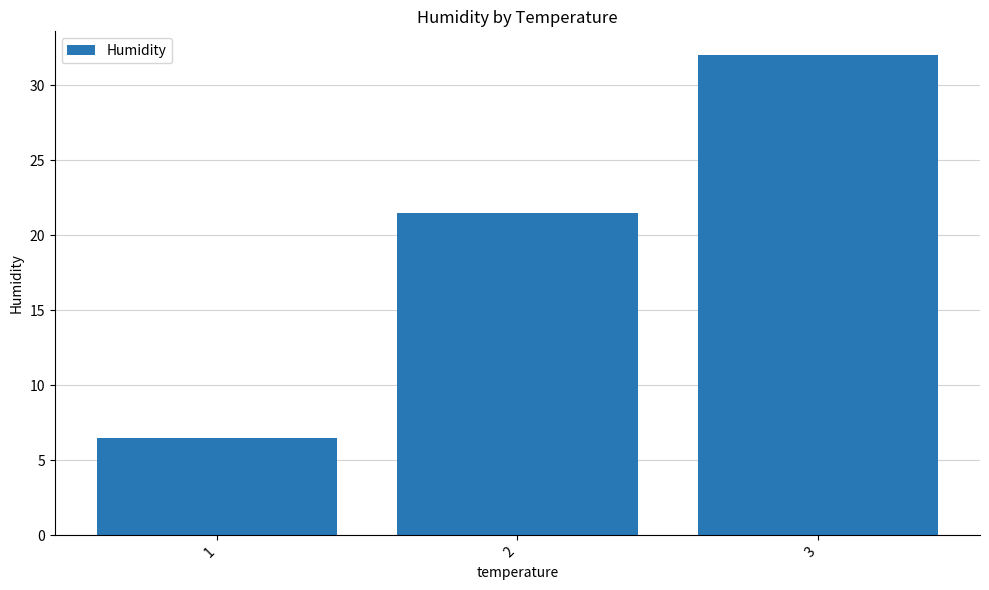

What is the minimum value shown in the chart?

6.5